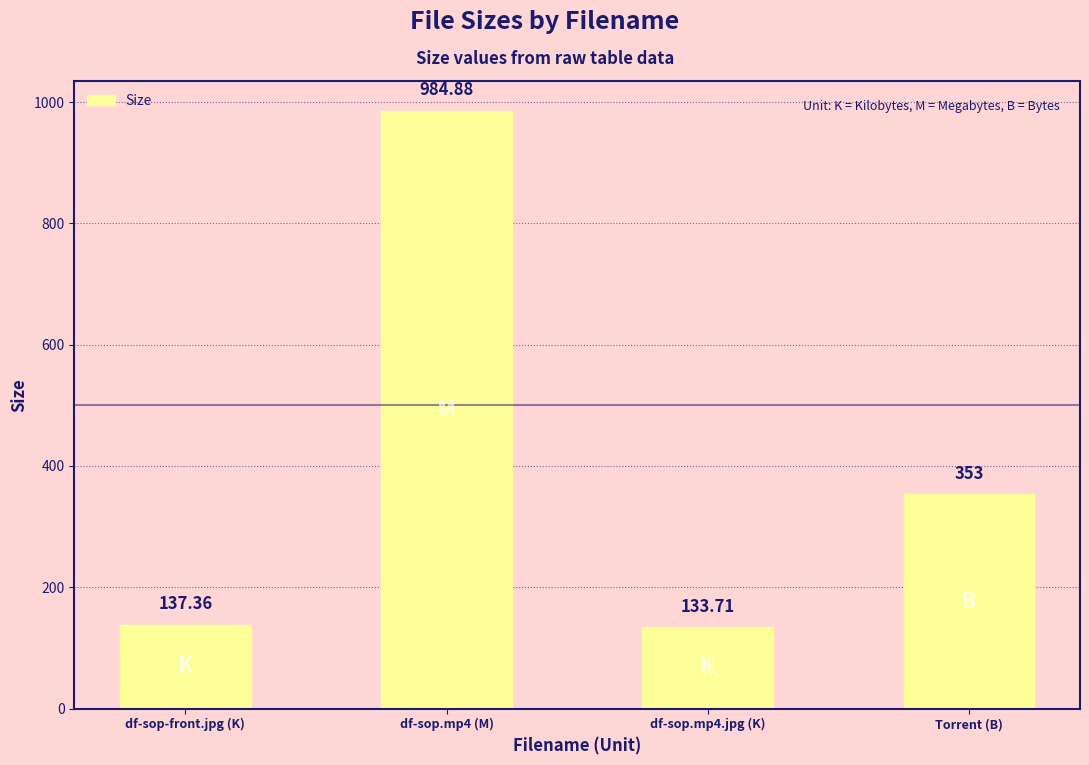

Reading right to left, what are all the values shown in this chart?

353.0	133.7	984.9	137.4